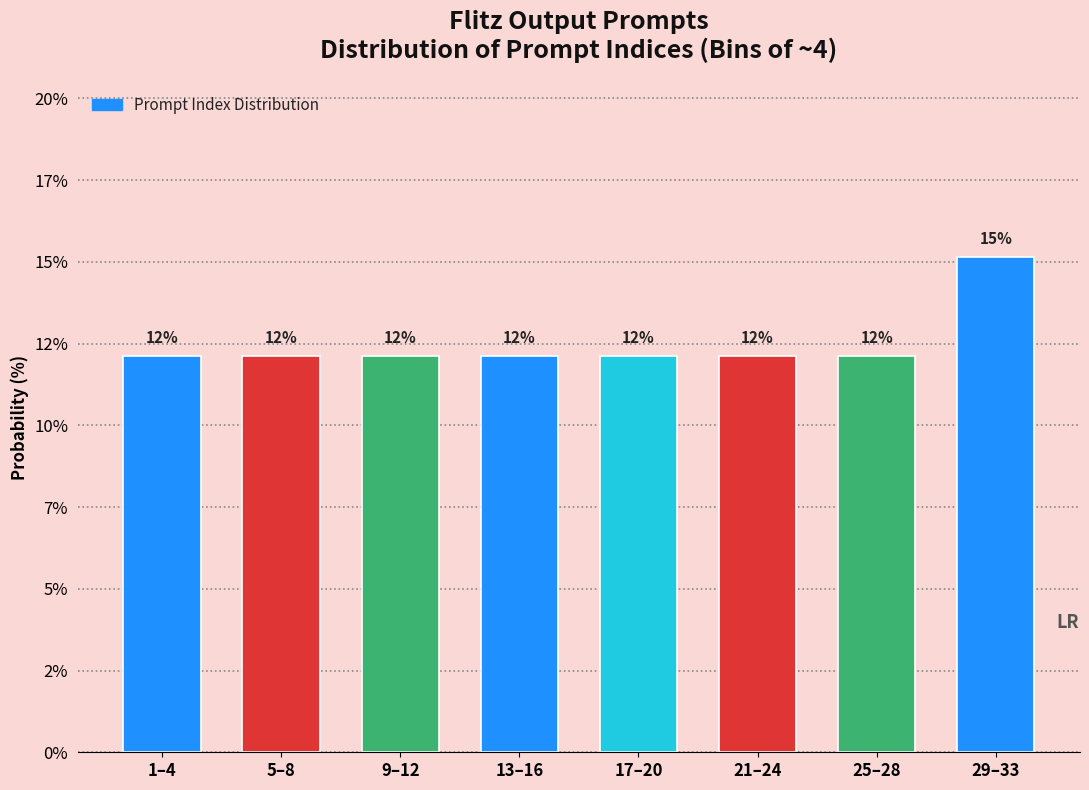

Does the chart contain any negative values?

No